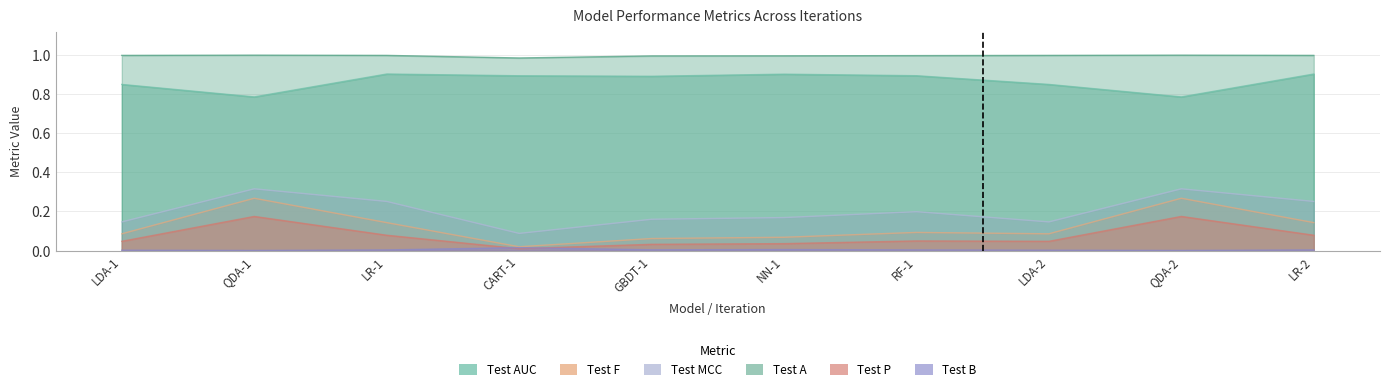

Reading right to left, list all the values displayed in this chart.

Test AUC: 0.9	0.8	0.8	0.9	0.9	0.9	0.9	0.9	0.8	0.8
Test F: 0.1	0.3	0.1	0.1	0.1	0.1	0.0	0.1	0.3	0.1
Test MCC: 0.3	0.3	0.1	0.2	0.2	0.2	0.1	0.3	0.3	0.1
Test A: 1.0	1.0	1.0	1.0	1.0	1.0	1.0	1.0	1.0	1.0
Test P: 0.1	0.2	0.0	0.0	0.0	0.0	0.0	0.1	0.2	0.0
Test B: 0.0	0.0	0.0	0.0	0.0	0.0	0.0	0.0	0.0	0.0